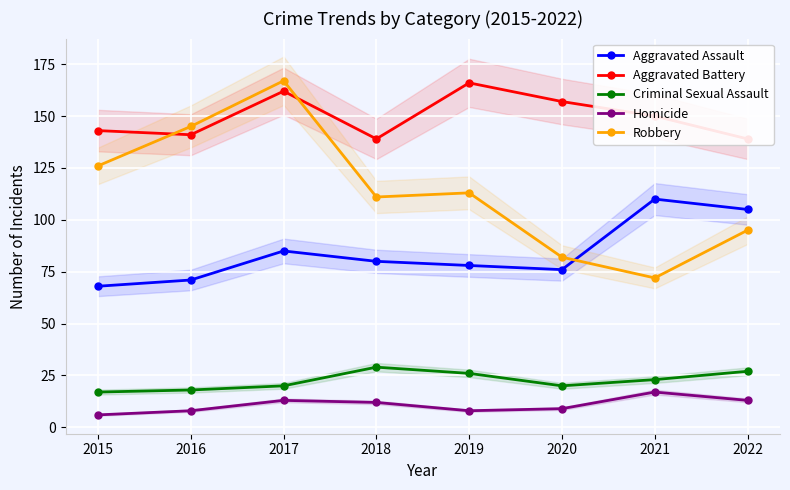

Between which two adjacent categories do Aggravated Assault and Robbery first intersect?

2020 and 2021